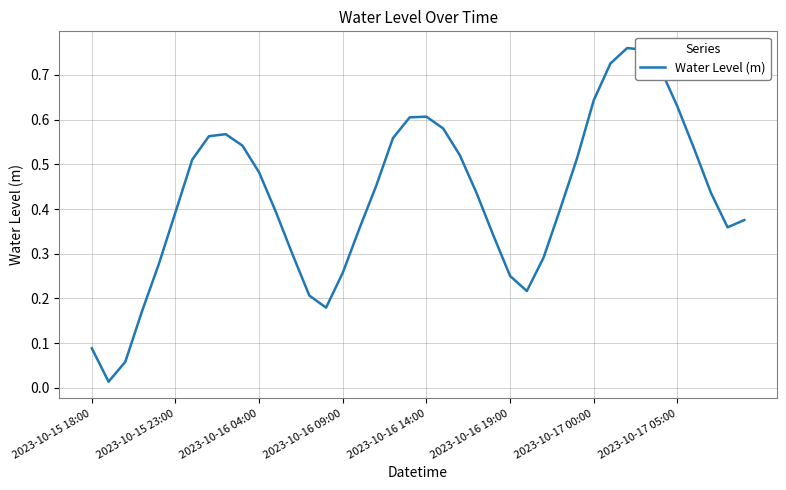

List the labels in order of value, largest first.

32, 33, 31, 34, 30, 35, 20, 19, 21, 8, 2023-10-17 05:00, 18, 9, 36, 22, 29, 2023-10-17 00:00, 10, 17, 37, 23, 28, 11, 2023-10-16 19:00, 39, 38, 16, 24, 12, 27, 2023-10-16 14:00, 15, 25, 26, 13, 14, 2023-10-16 09:00, 2023-10-15 18:00, 2023-10-16 04:00, 2023-10-15 23:00